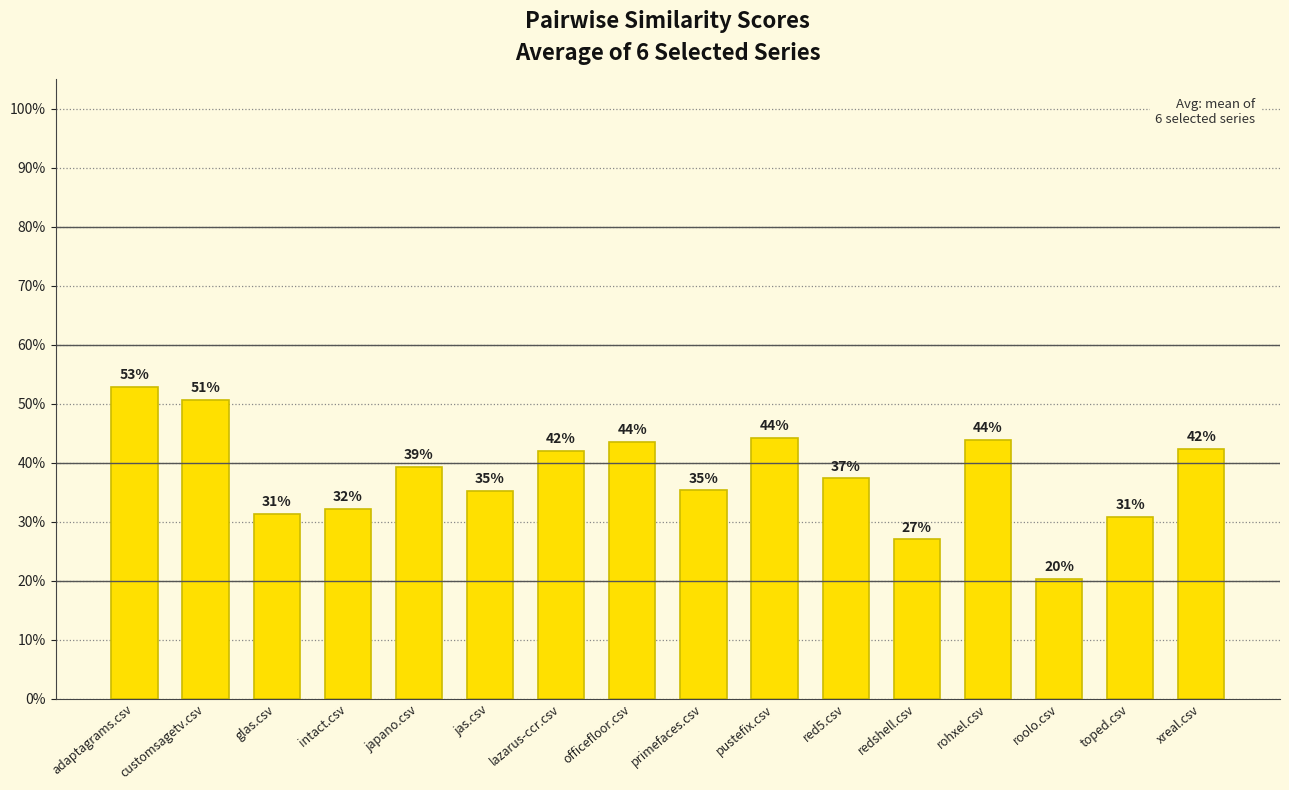

Reading left to right, extract all data points from this chart.

0.5	0.5	0.3	0.3	0.4	0.4	0.4	0.4	0.4	0.4	0.4	0.3	0.4	0.2	0.3	0.4